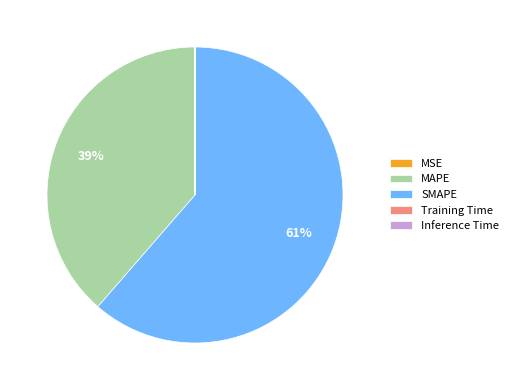

Which slice is the largest?

SMAPE